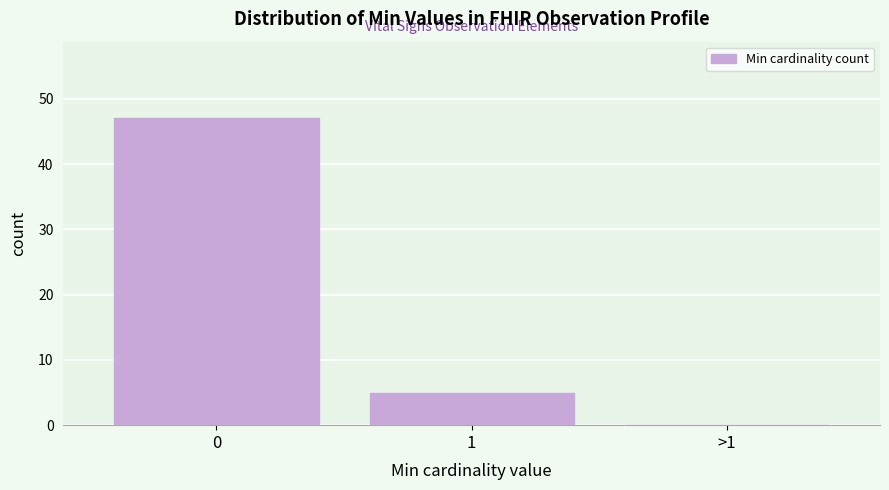

Reading left to right, what are all the values shown in this chart?

0=47	1=5	>1=0